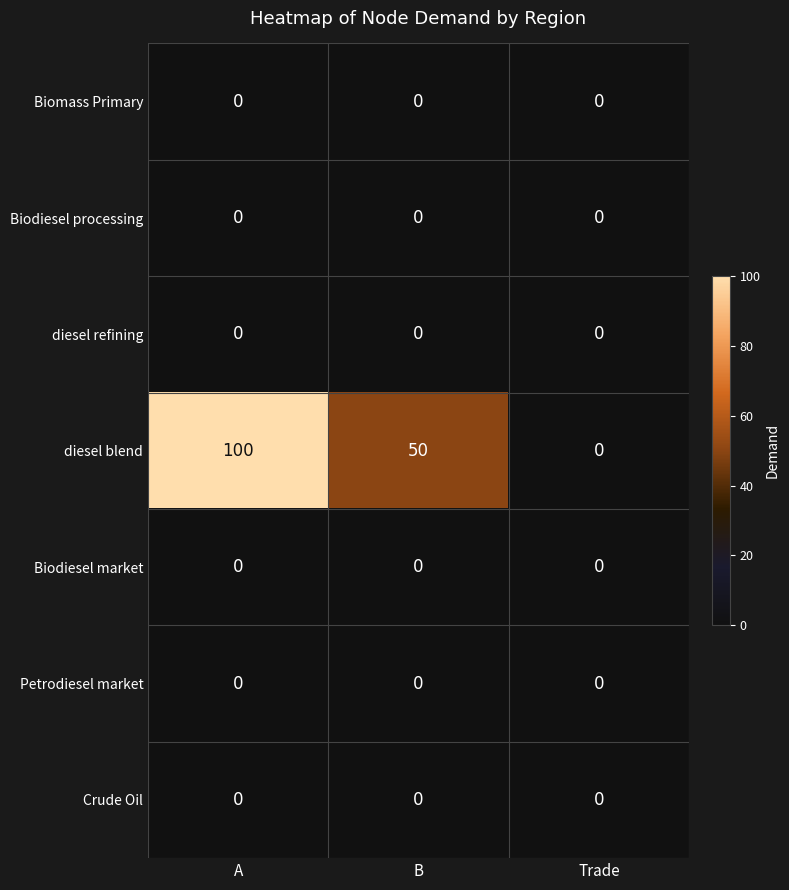

Where is diesel blend nearest to the value 50?

B